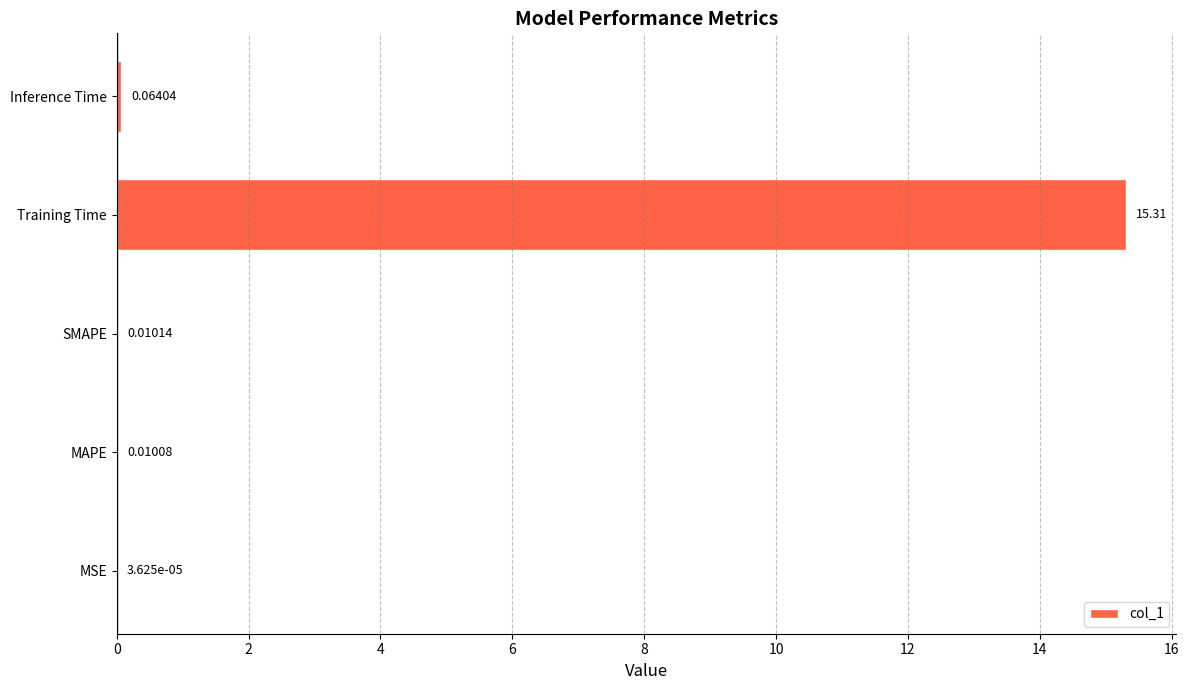

At which label is the value closest to 7?

Inference Time